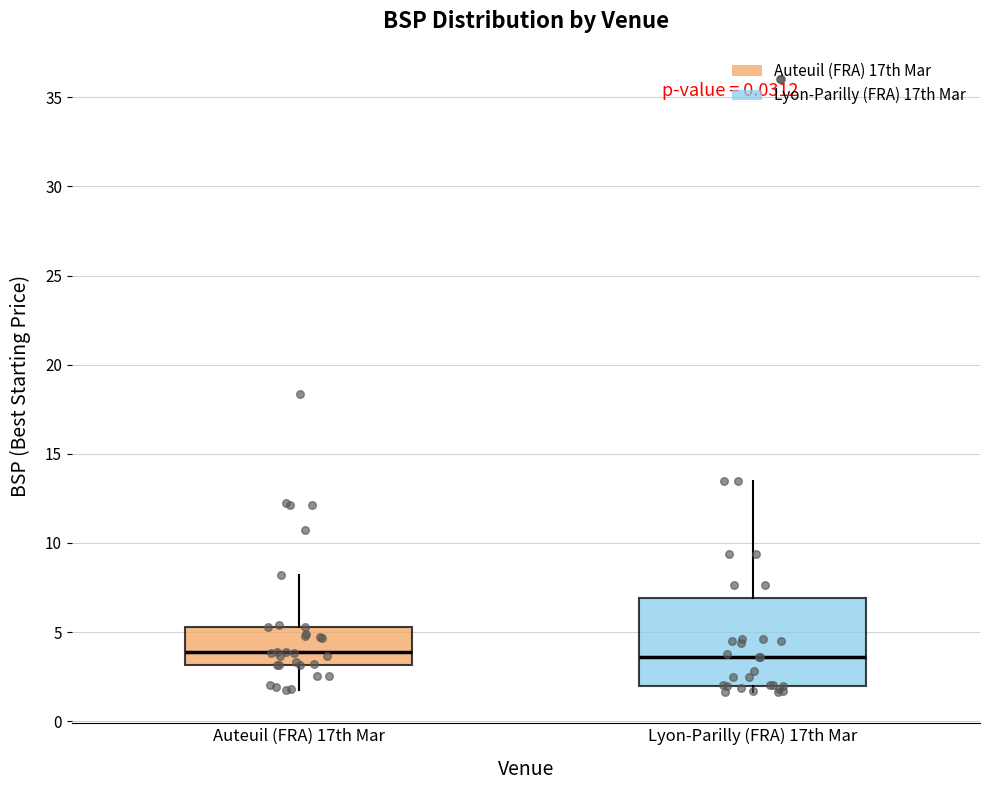

Reading left to right, read every box against the y-axis: the position of its median line, the range the box covers, and the ends of its whiskers. The values are not printed on the chart, so give them approximately, as read against the axis.

Auteuil (FRA) 17th Mar: median 4.0, box 3.0 to 5.5, whiskers 2.0 to 8.0
Lyon-Parilly (FRA) 17th Mar: median 3.5, box 2.0 to 7.0, whiskers 1.5 to 13.5